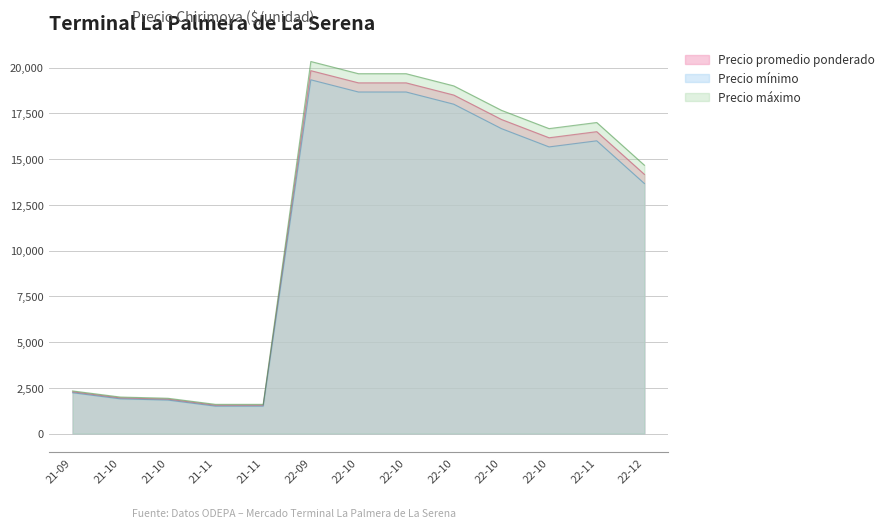

True or false: Precio mínimo and Precio promedio ponderado cross at least once.

False